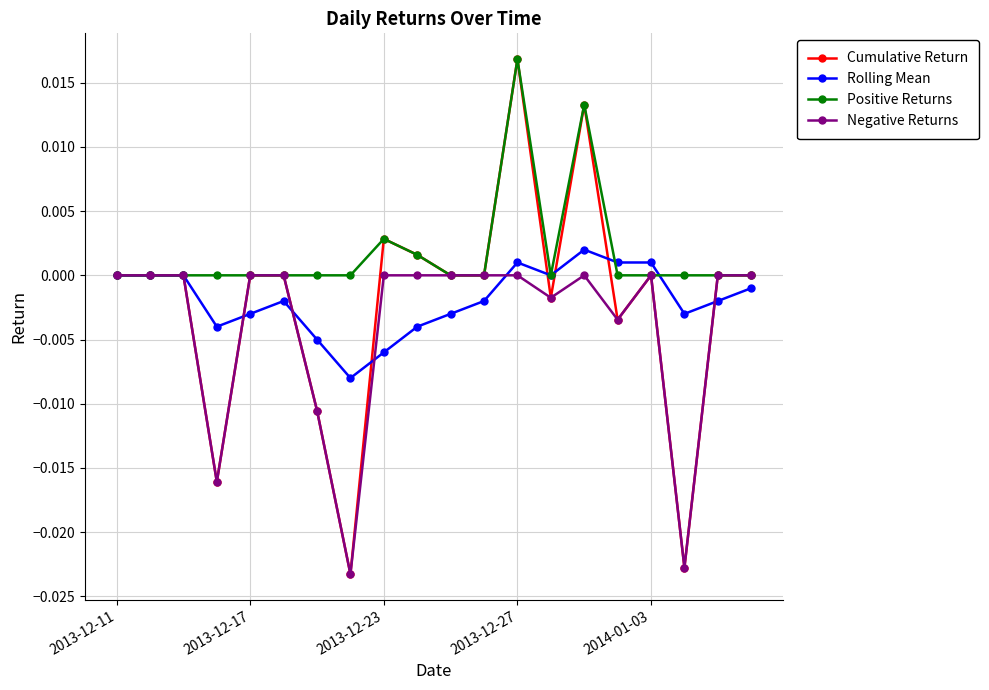

True or false: Negative Returns has more than 1 points higher than both neighbors.

True